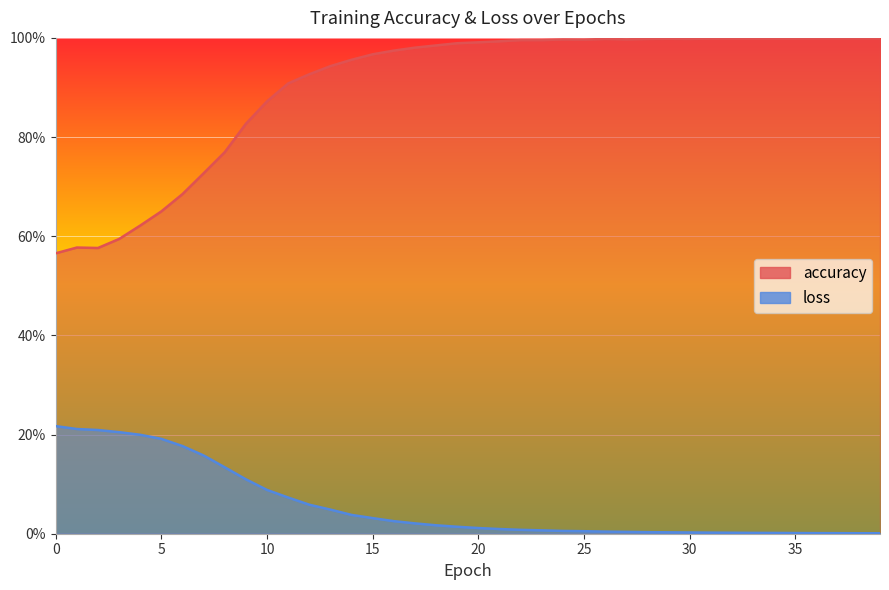

What is the value of the accuracy point at the 36th from the left?

1.0